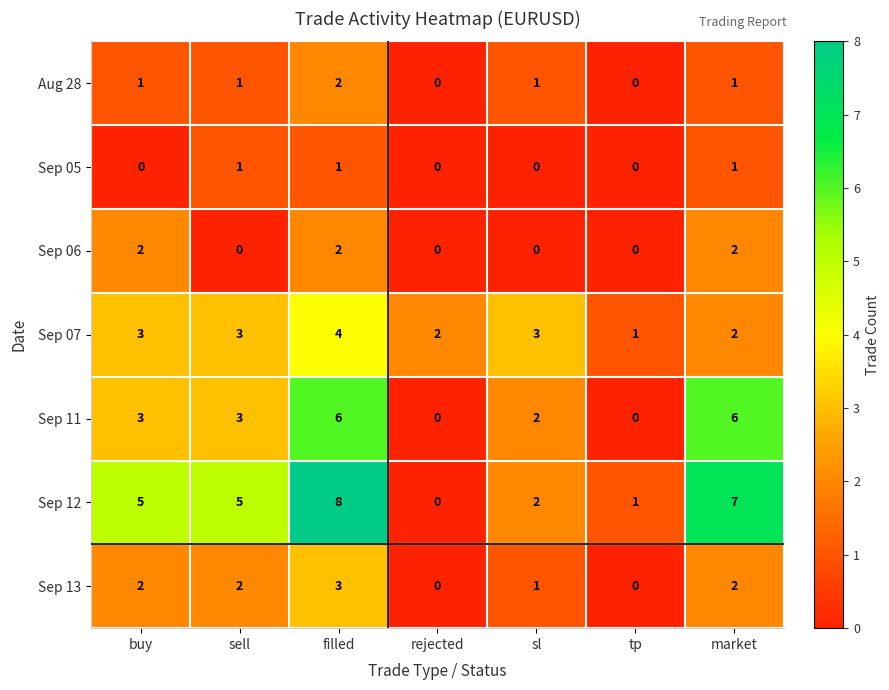

Which series has the largest range (max minus min)?

Sep 12